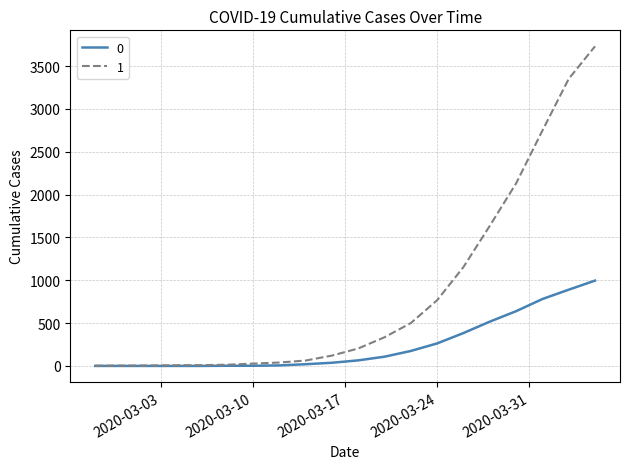

What is the sum of all 0 values?

4885